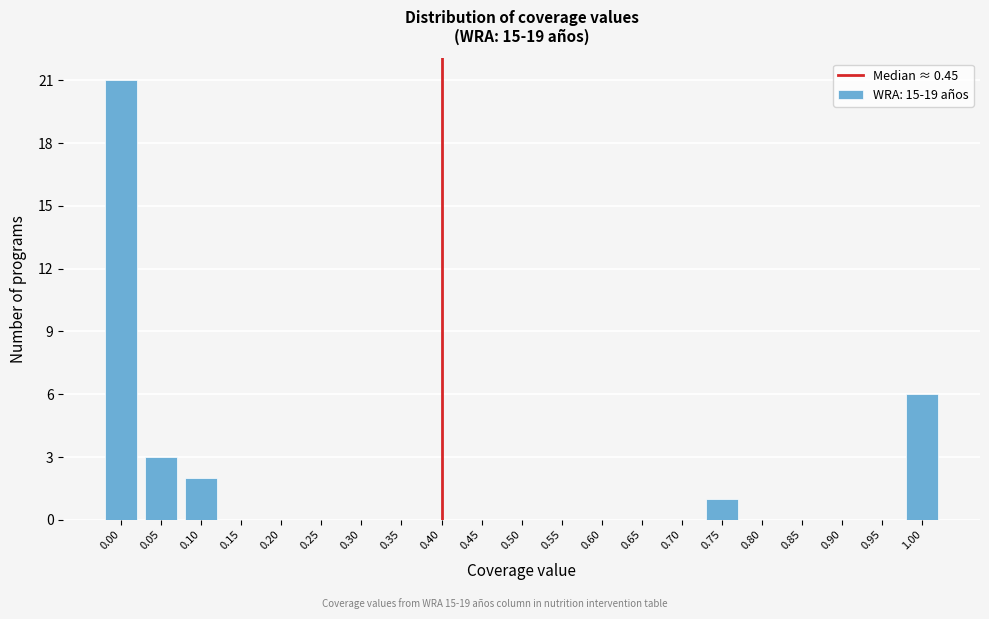

Reading left to right, extract all data points from this chart.

0.00=21	0.05=3	0.10=2	0.15=0	0.20=0	0.25=0	0.30=0	0.35=0	0.40=0	0.45=0	0.50=0	0.55=0	0.60=0	0.65=0	0.70=0	0.75=1	0.80=0	0.85=0	0.90=0	0.95=0	1.00=6